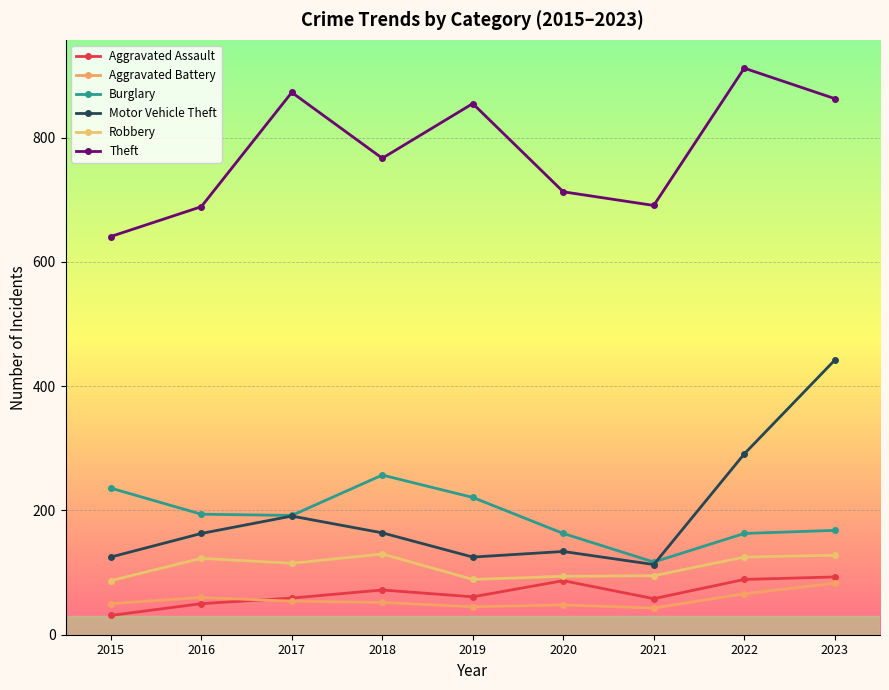

List the labels in order of Burglary value, largest first.

2018, 2015, 2019, 2016, 2017, 2023, 2020, 2022, 2021